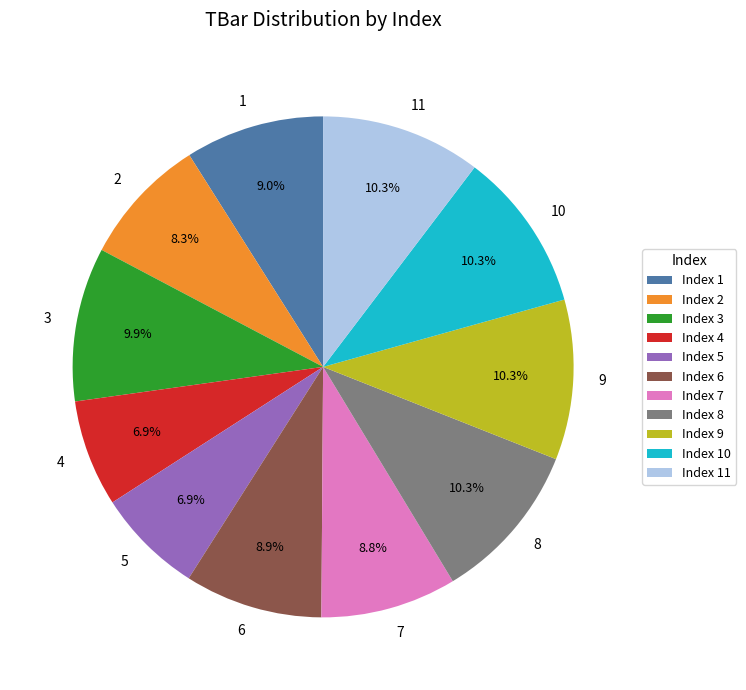

Is there a majority slice in this chart?

No